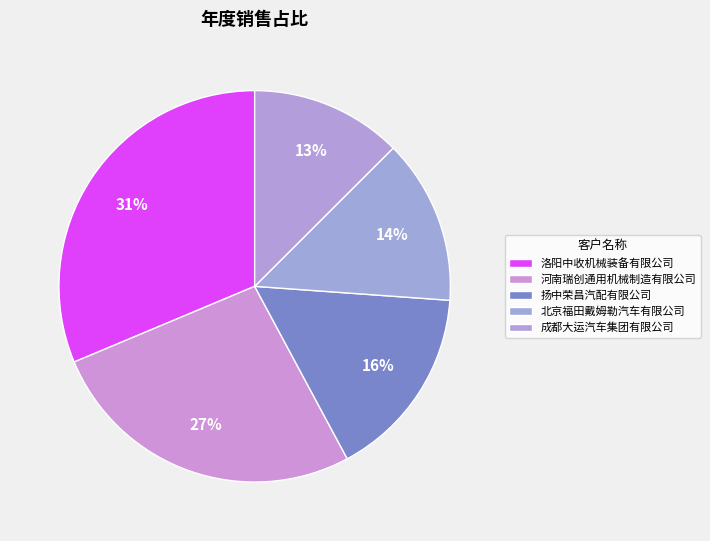

Which category has the biggest portion of the pie?

洛阳中收机械装备有限公司